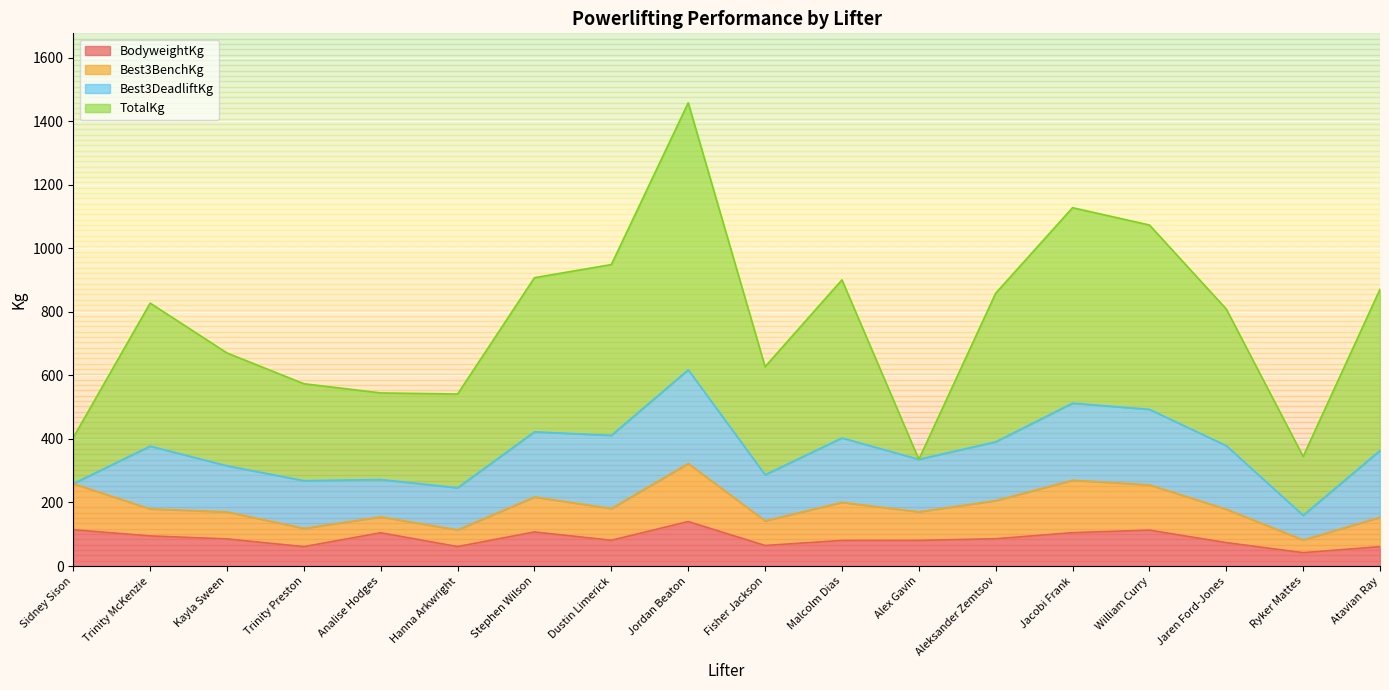

The value of BodyweightKg at Analise Hodges is 104.7. True or false?

True